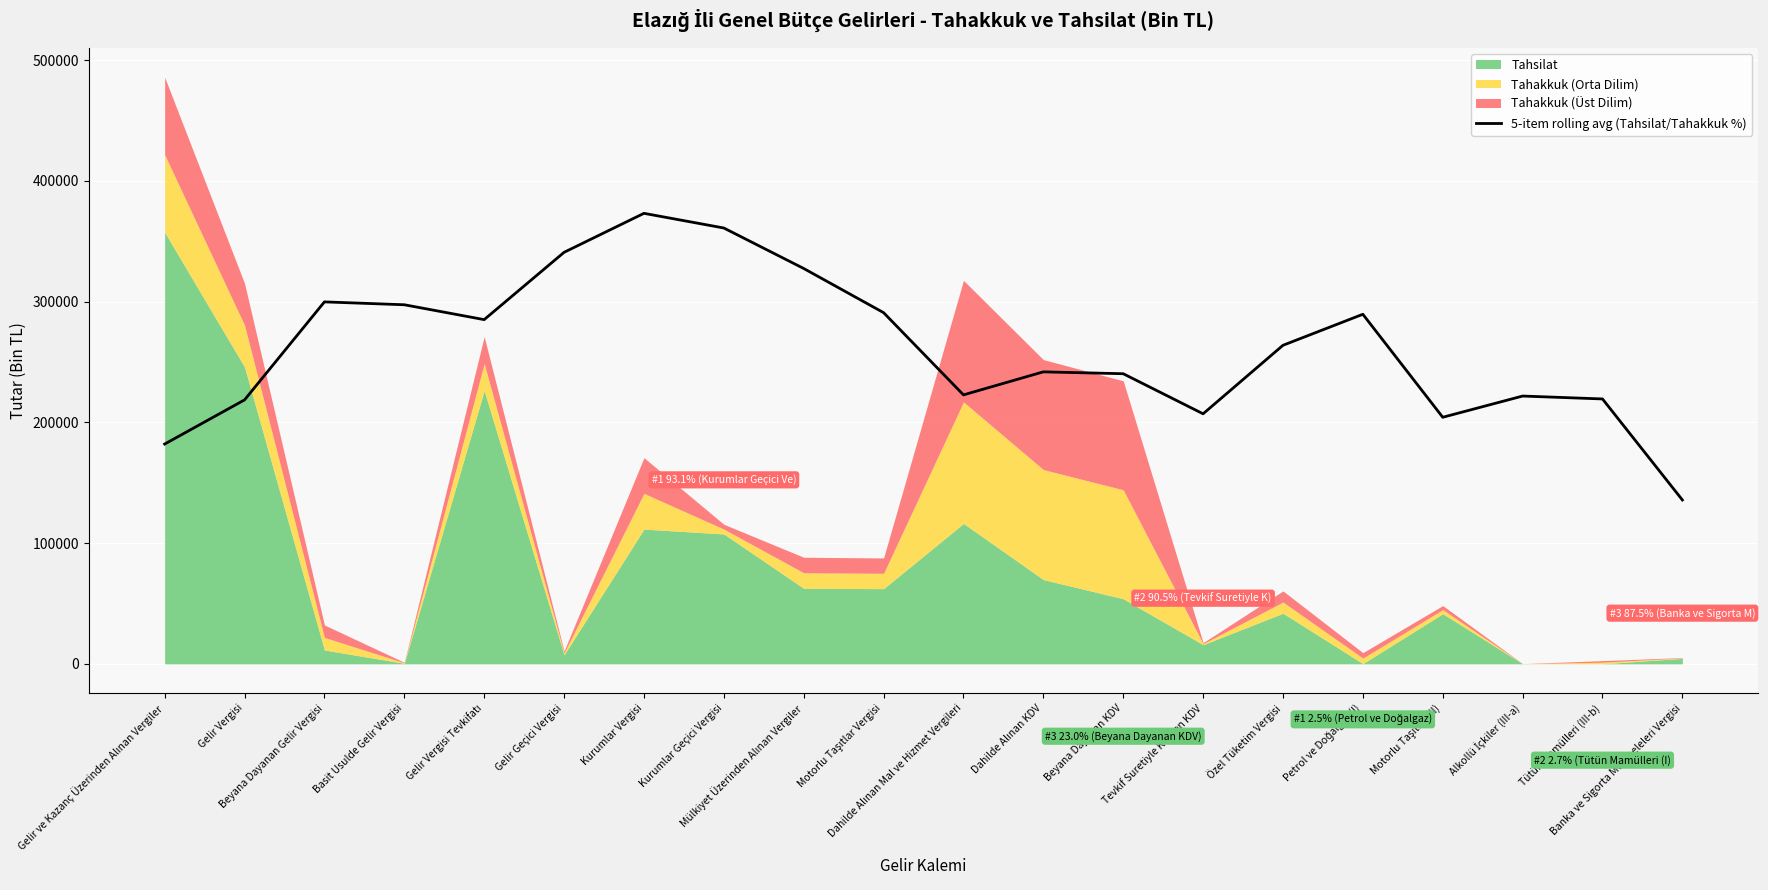

At which category does the chart reach its minimum across all series?

Banka ve Sigorta Muameleleri Vergisi